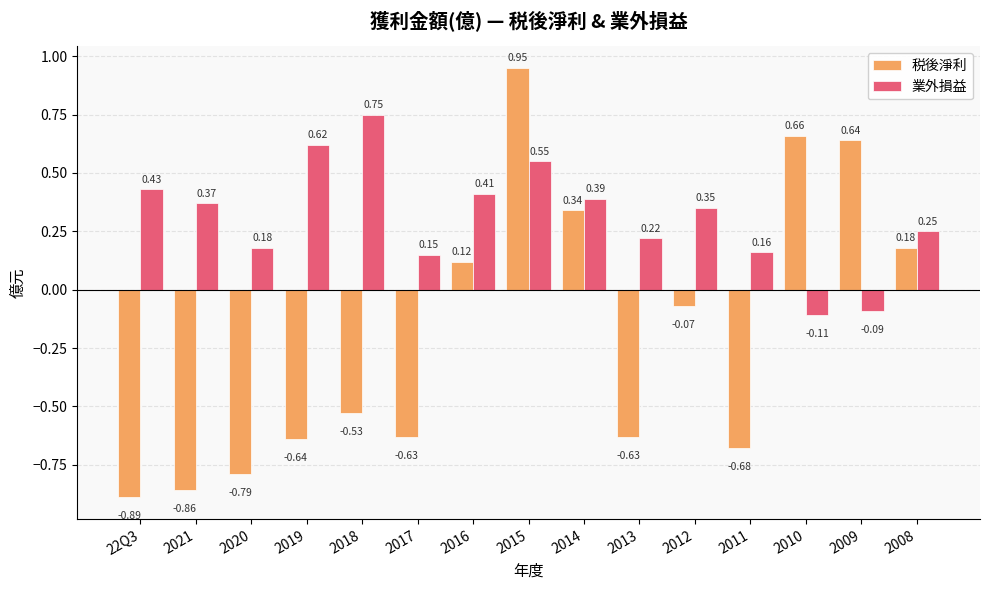

Which label corresponds to the largest value in the chart?

2015